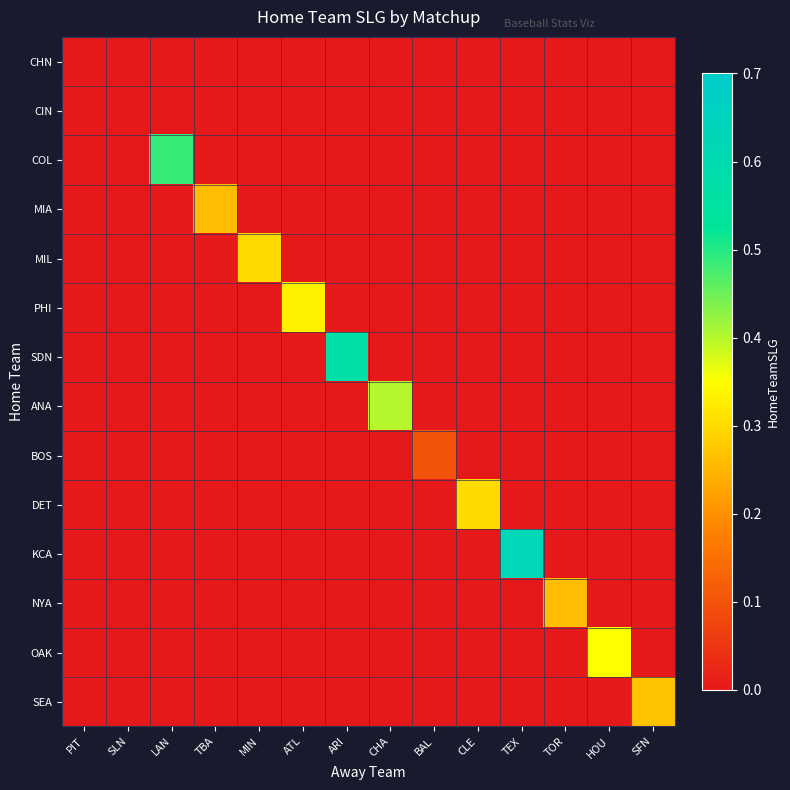

At PIT, list the series in order from smallest to largest.

CHN, CIN, COL, MIA, MIL, PHI, SDN, ANA, BOS, DET, KCA, NYA, OAK, SEA